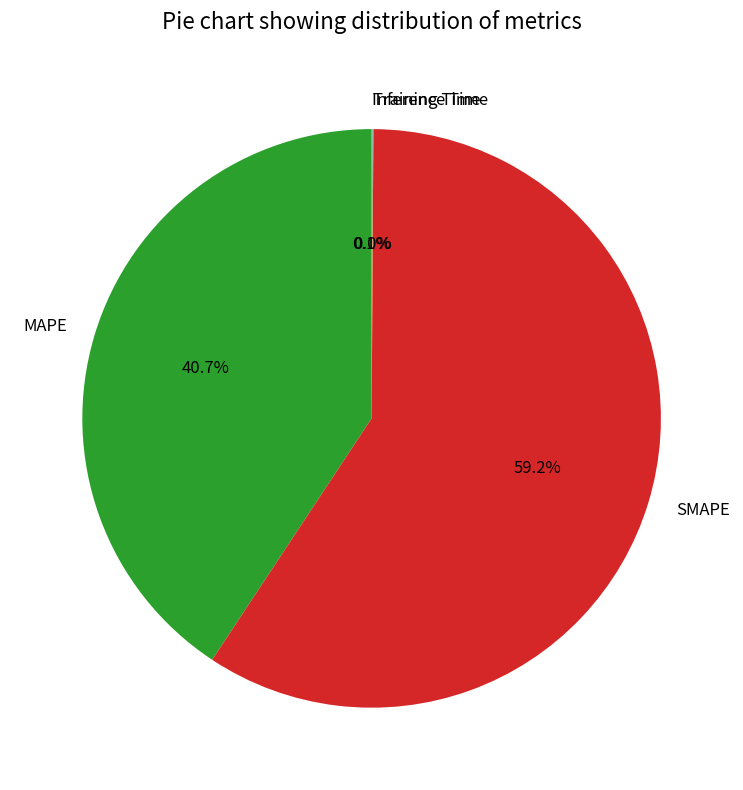

What percentage is NOT represented by SMAPE?

40.8%